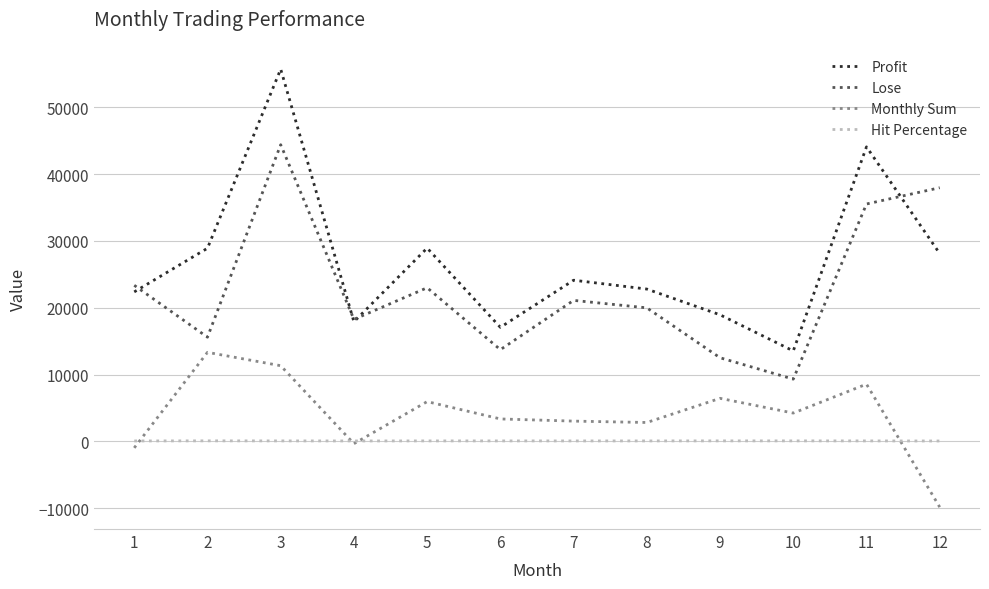

True or false: Hit Percentage and Lose intersect in this chart.

False